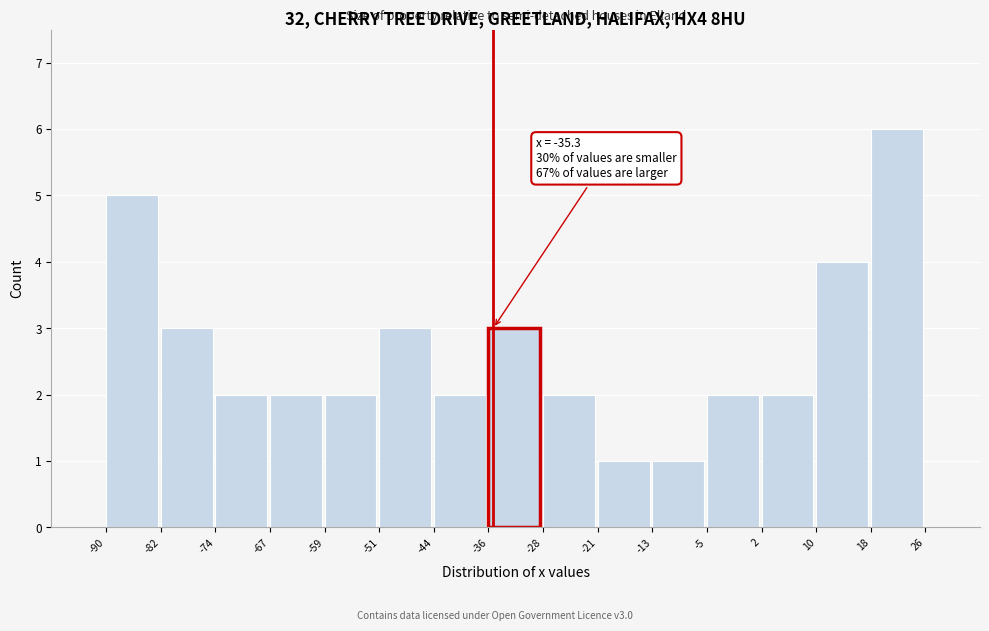

Which range on the x-axis has the tallest bar?

18 to 26